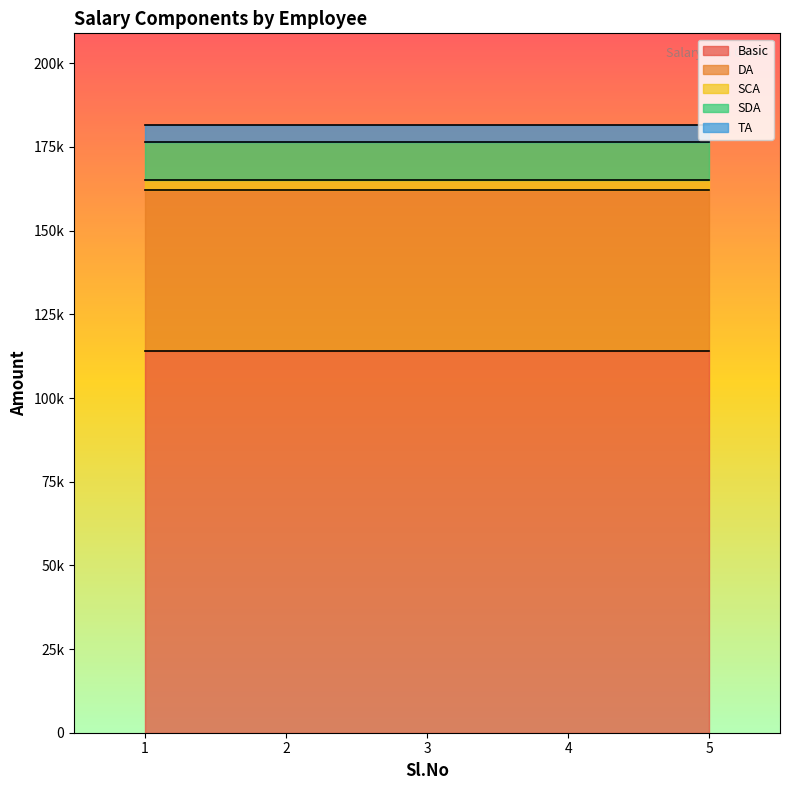

What is the value of the SDA point at the 1st from the left?

11410